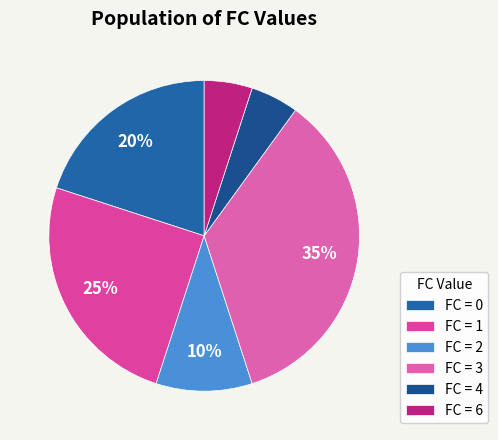

What is the smallest slice in the pie chart?

6